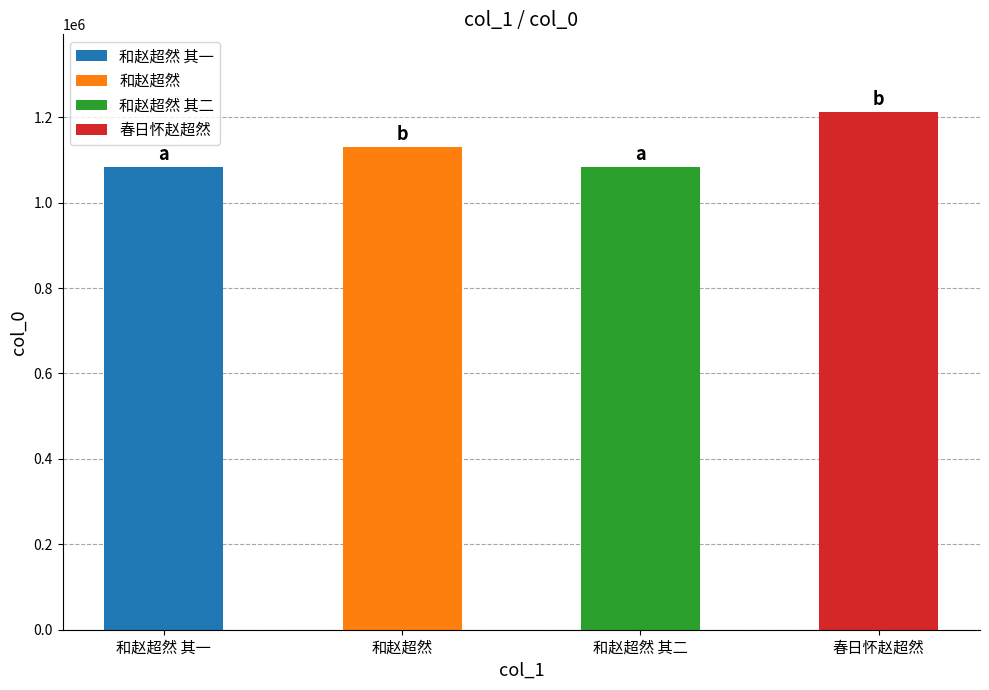

What is the minimum value shown in the chart?

1082747